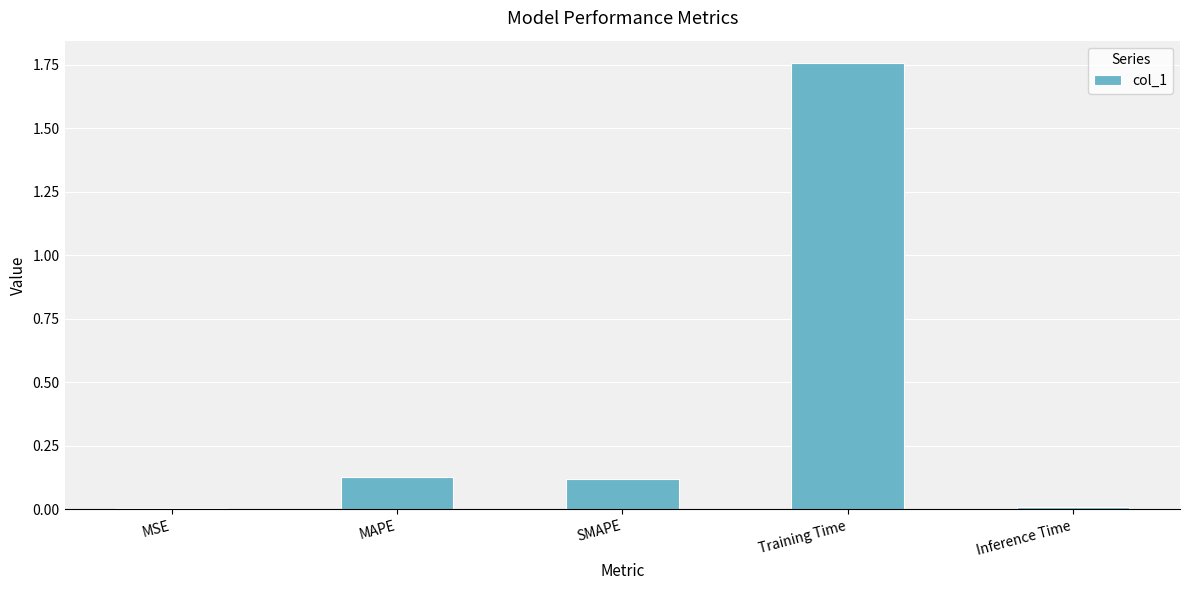

What position from the right is SMAPE?

3